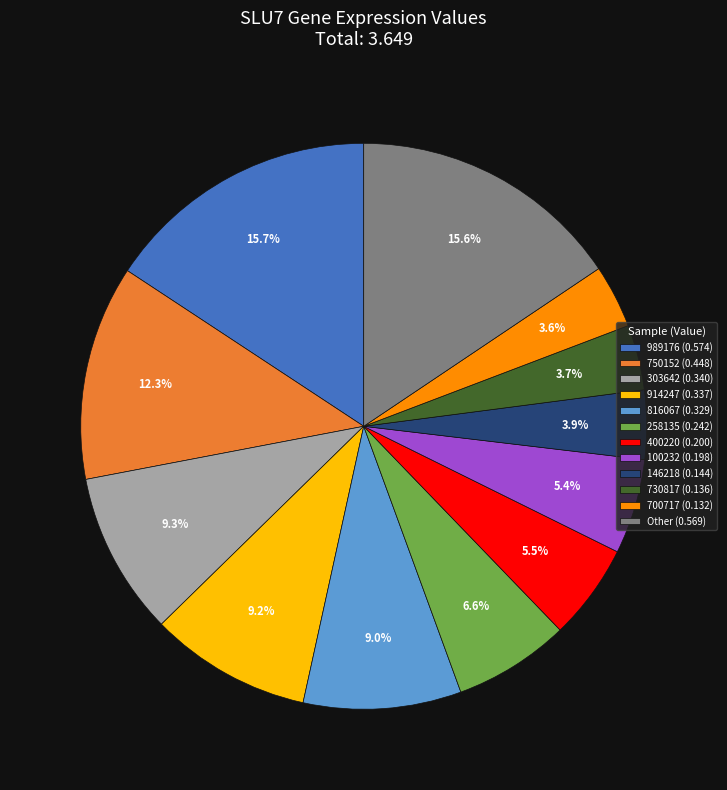

Between 816067 (0.329) and 258135 (0.242), which is larger?

816067 (0.329)